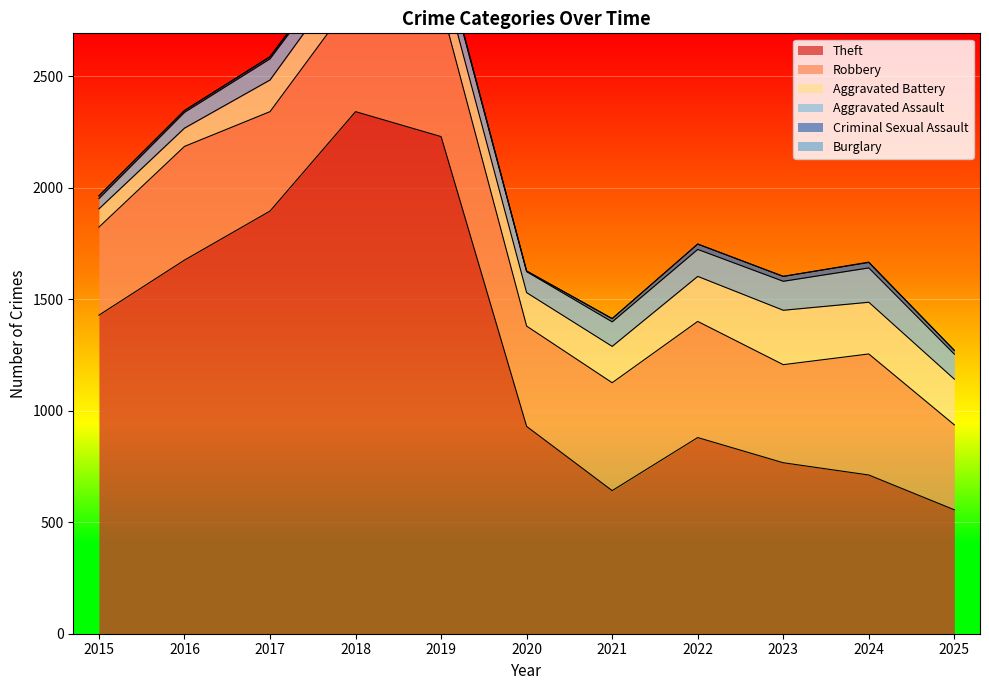

How many interior local valleys does the Criminal Sexual Assault series have?

2